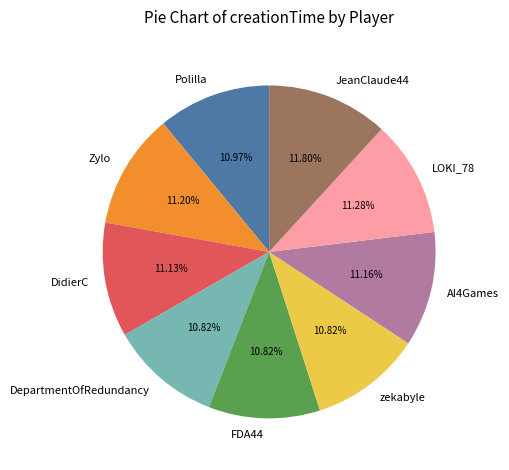

How many segments does this pie chart have?

9